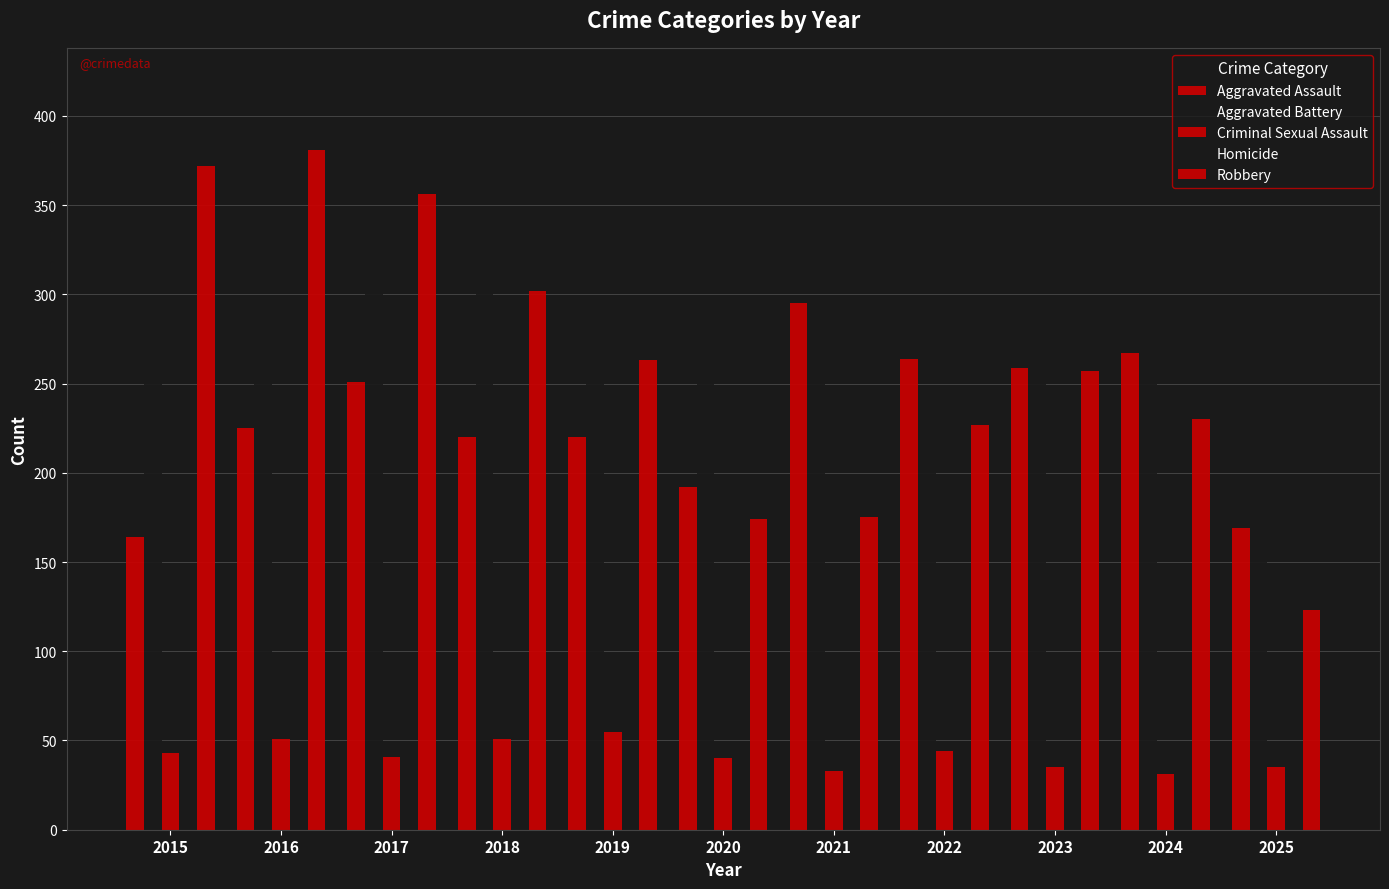

True or false: Robbery has a value of 469 at 2019.

False